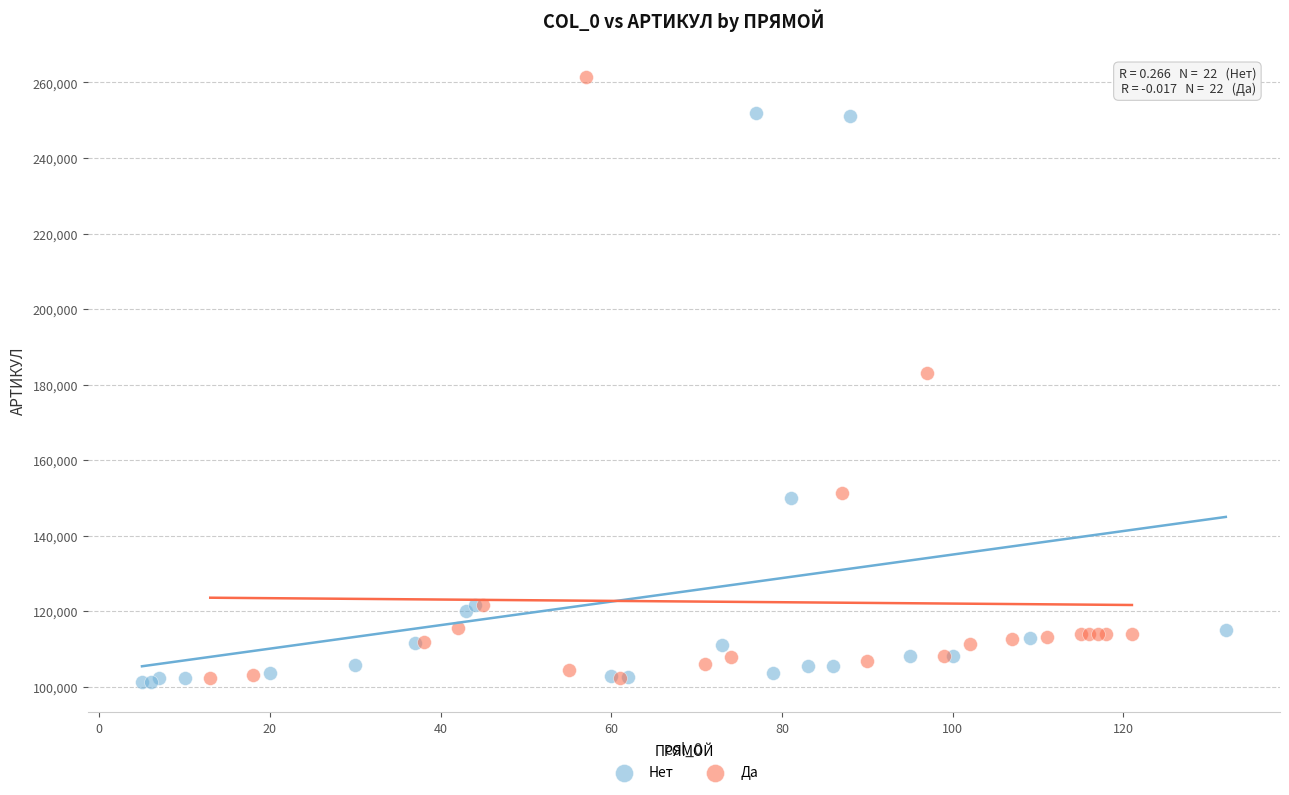

Which series has the widest spread of Y values?

Да